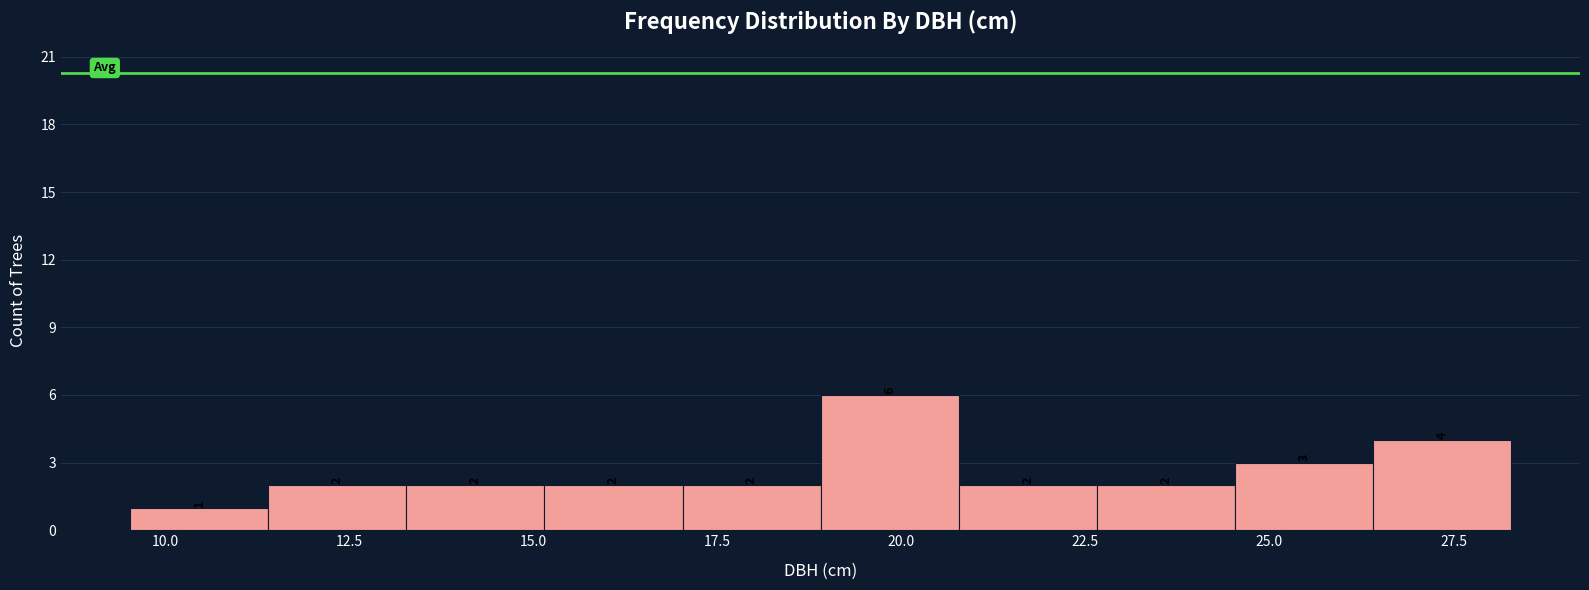

Read against the x-axis, roughly where is the centre of the tallest bar?

20.0